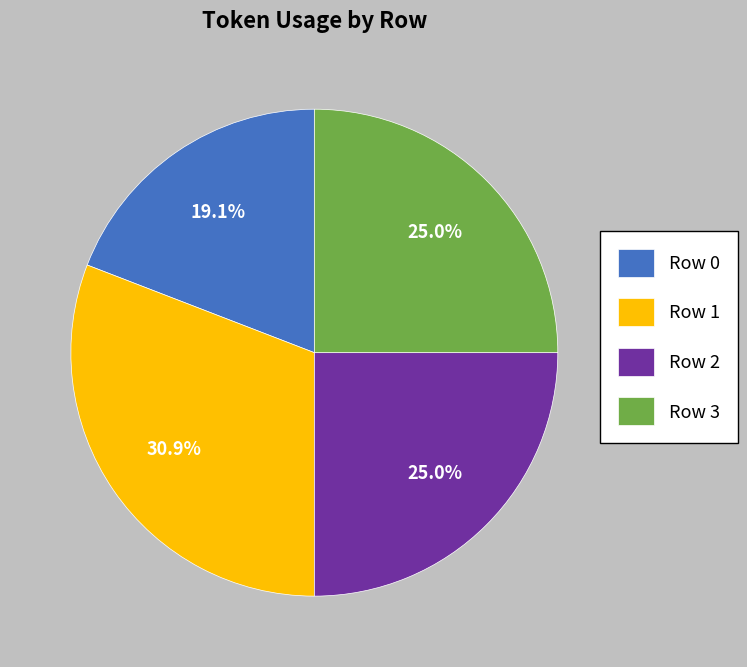

Is there a majority slice in this chart?

No